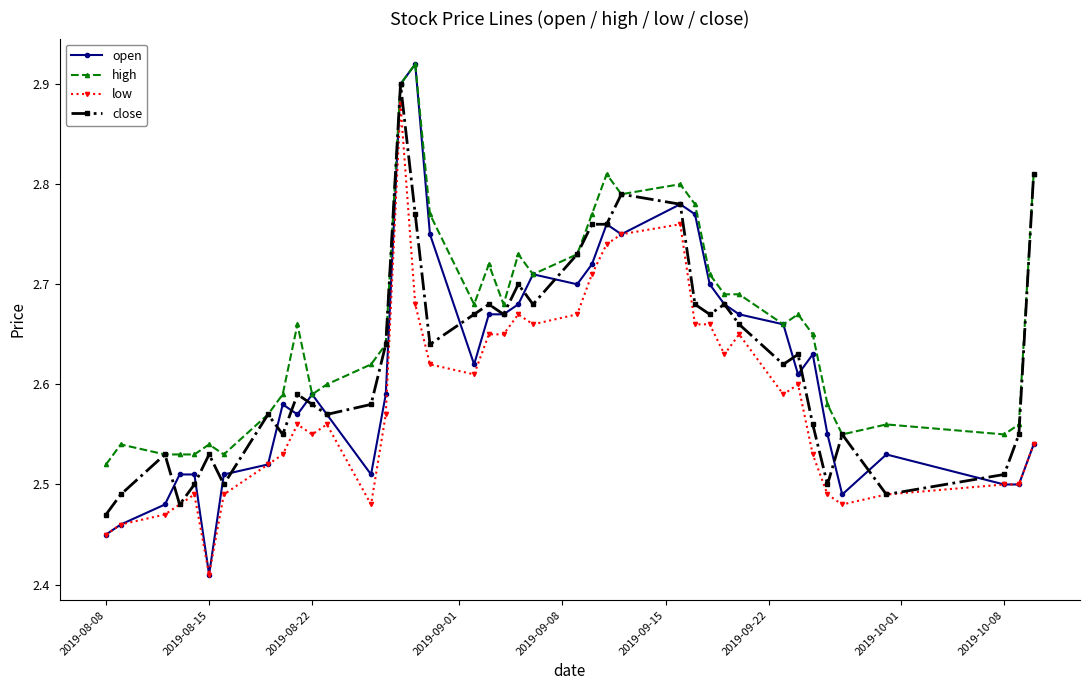

Count the high values in the range 2 to 3.

40